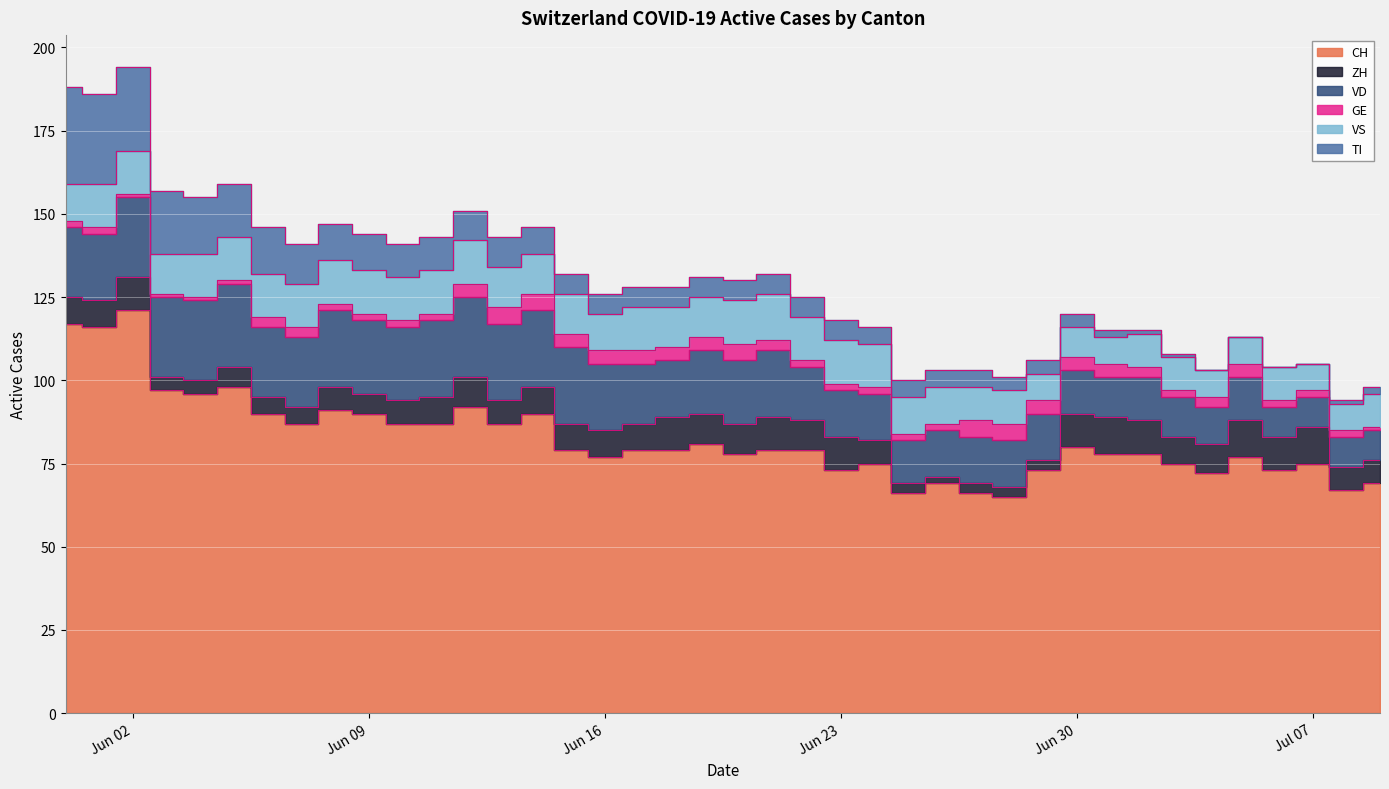

What is the maximum value for VD?

25